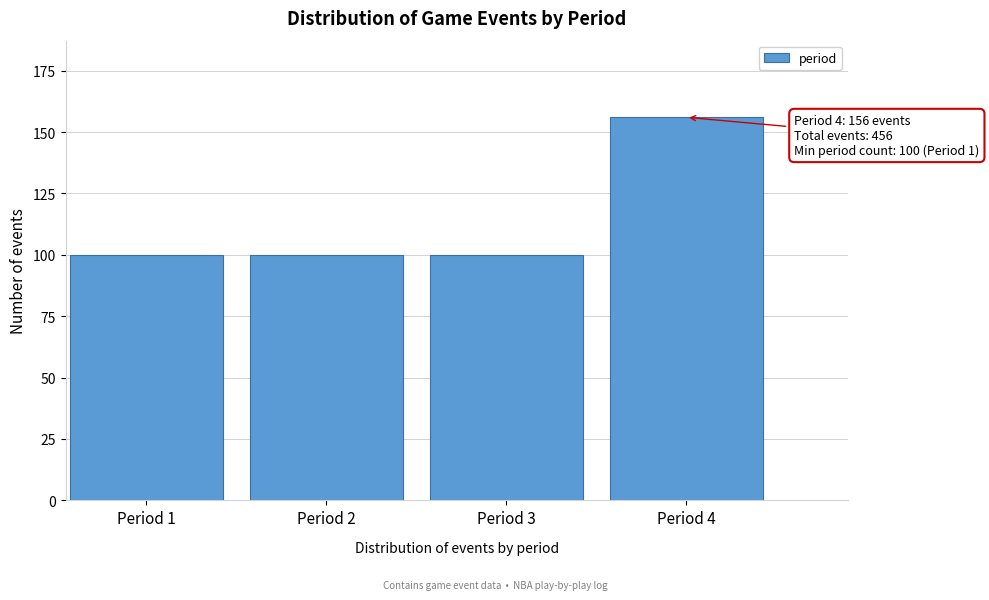

Reading left to right, what are all the values shown in this chart?

100	100	100	156